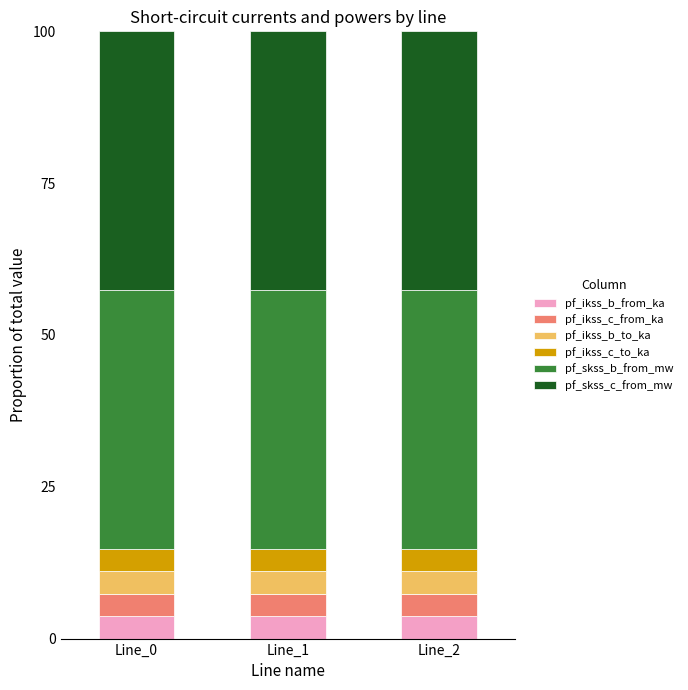

What is the lowest value of the pf_ikss_b_from_ka series?

3.7